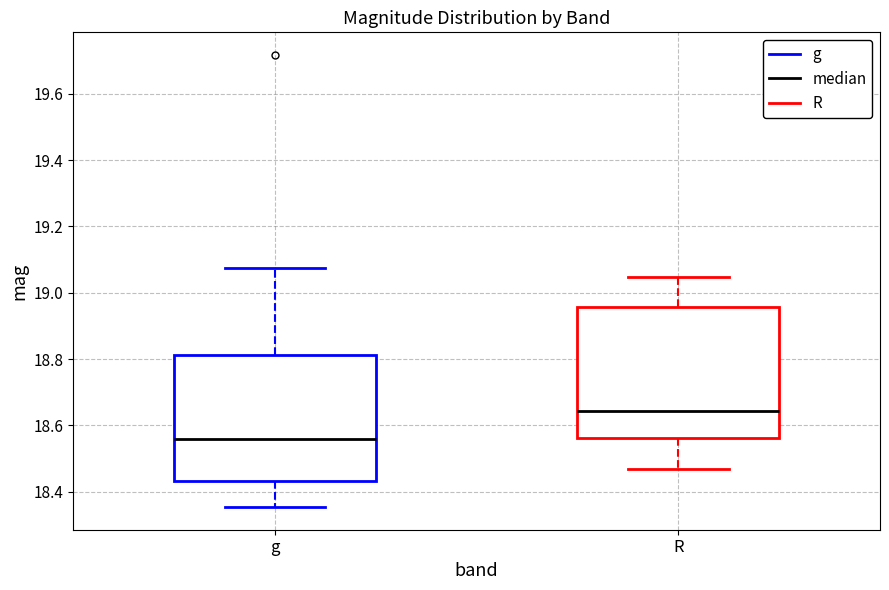

Which box has the highest median line?

R